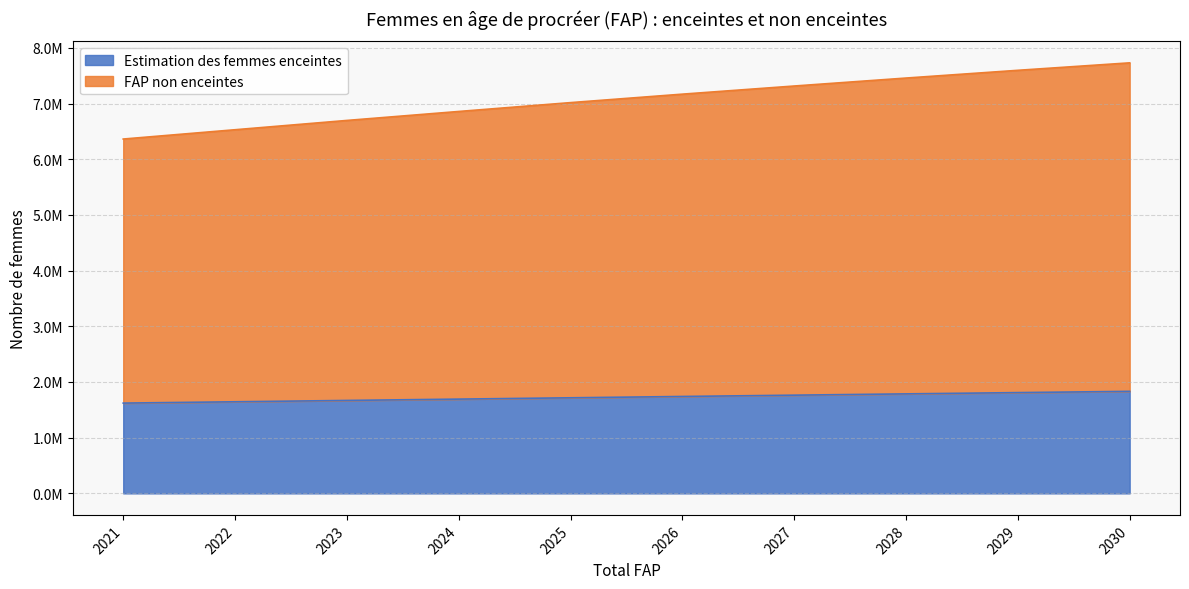

What is the greatest value displayed?

7730000.0